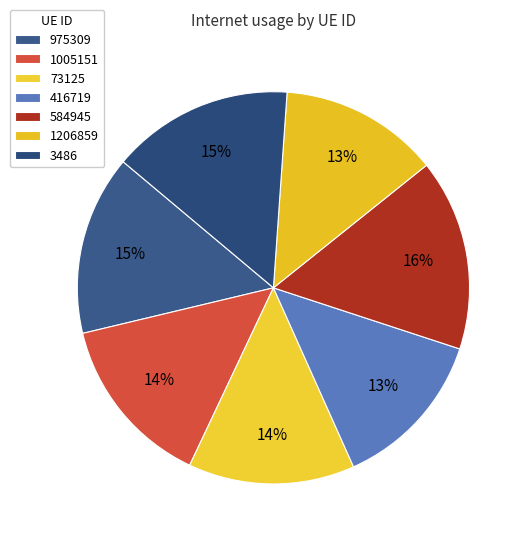

Does 416719 account for over 50% of the chart?

No